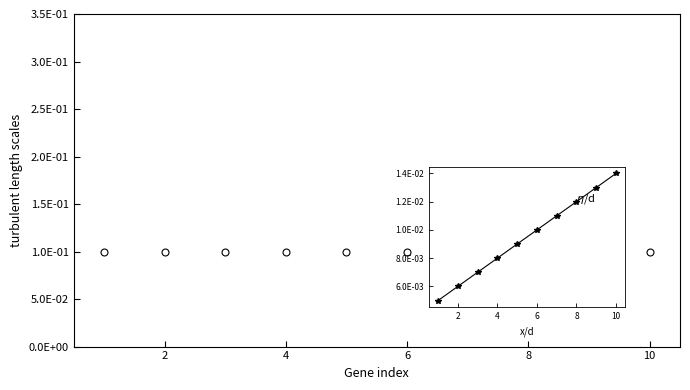

How many lines are shown in the chart?

3